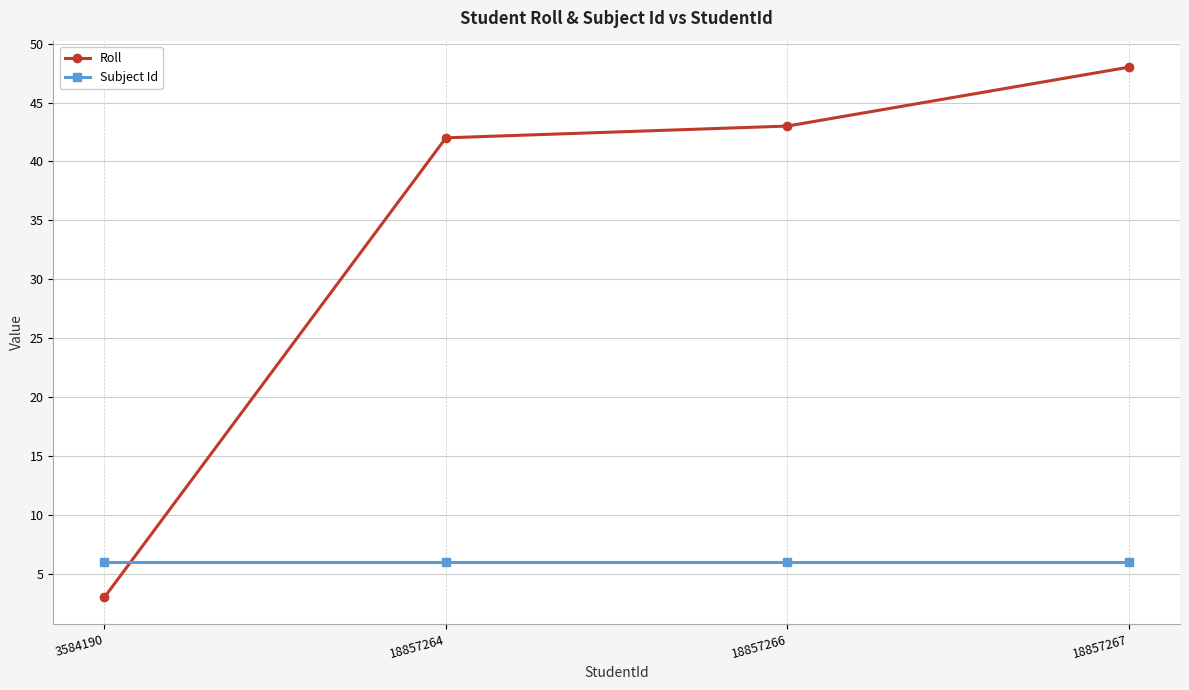

True or false: Roll and Subject Id intersect in this chart.

True